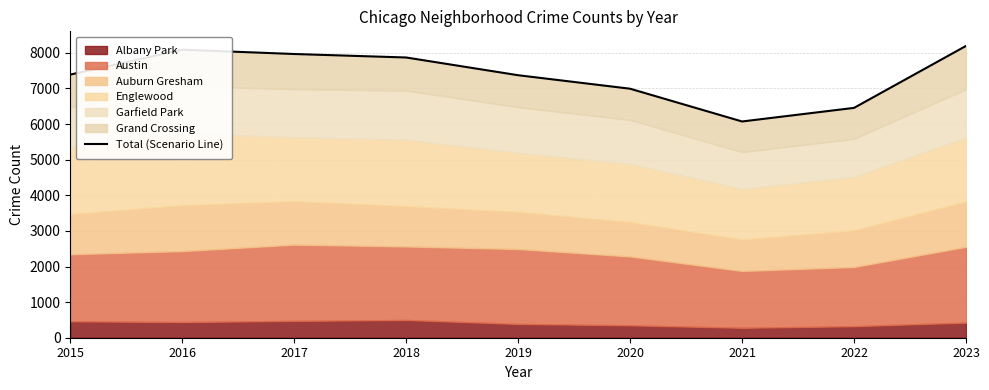

Reading left to right, extract all data points from this chart.

2015=7390	2016=8089	2017=7968	2018=7870	2019=7372	2020=6993	2021=6073	2022=6455	2023=8195